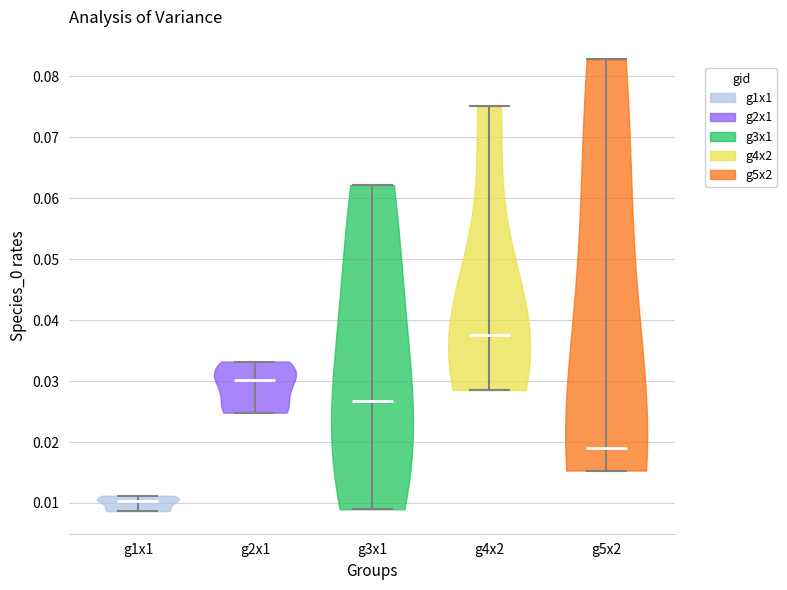

Reading left to right, read every violin against the y-axis: where its median line is, and the lowest and highest points it reaches. The values are not printed on the chart, so give them approximately, as read against the axis.

g1x1: median line 0.010, lowest point 0.009, highest point 0.011
g2x1: median line 0.030, lowest point 0.025, highest point 0.033
g3x1: median line 0.027, lowest point 0.009, highest point 0.062
g4x2: median line 0.038, lowest point 0.029, highest point 0.075
g5x2: median line 0.019, lowest point 0.015, highest point 0.083